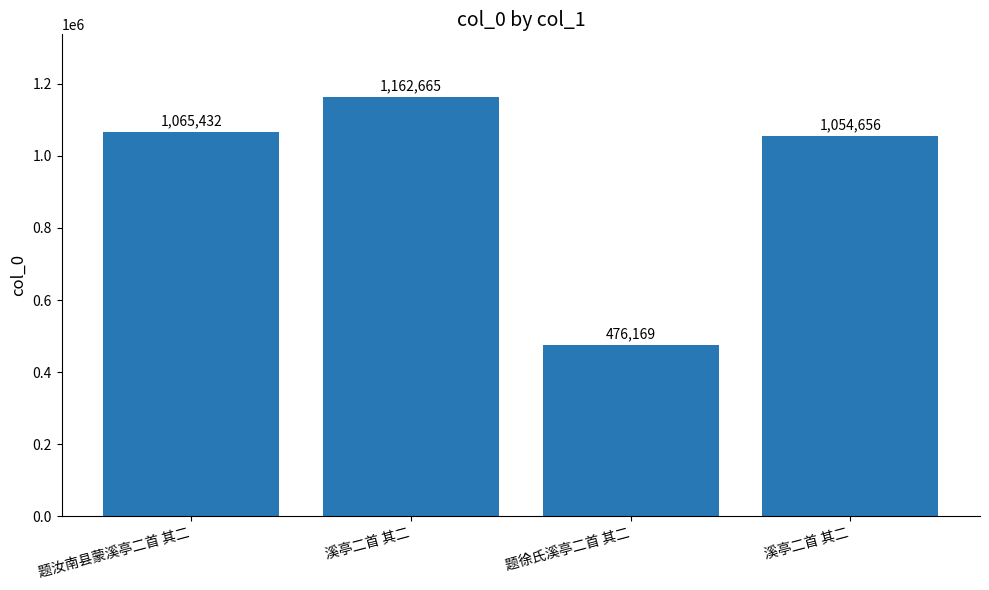

Are the bars horizontal?

No